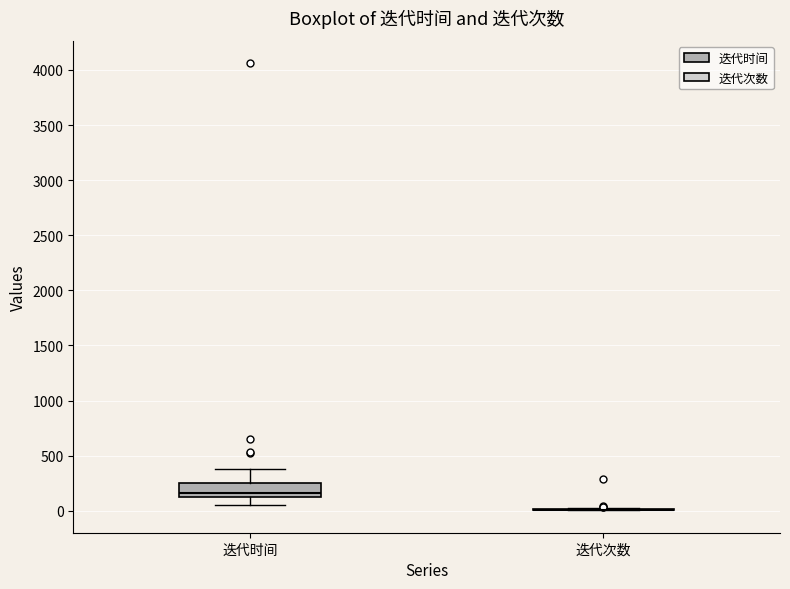

Where does the upper whisker of the box for 迭代时间 end on the y-axis? The values are not printed on the chart, so give them approximately, as read against the axis.

400